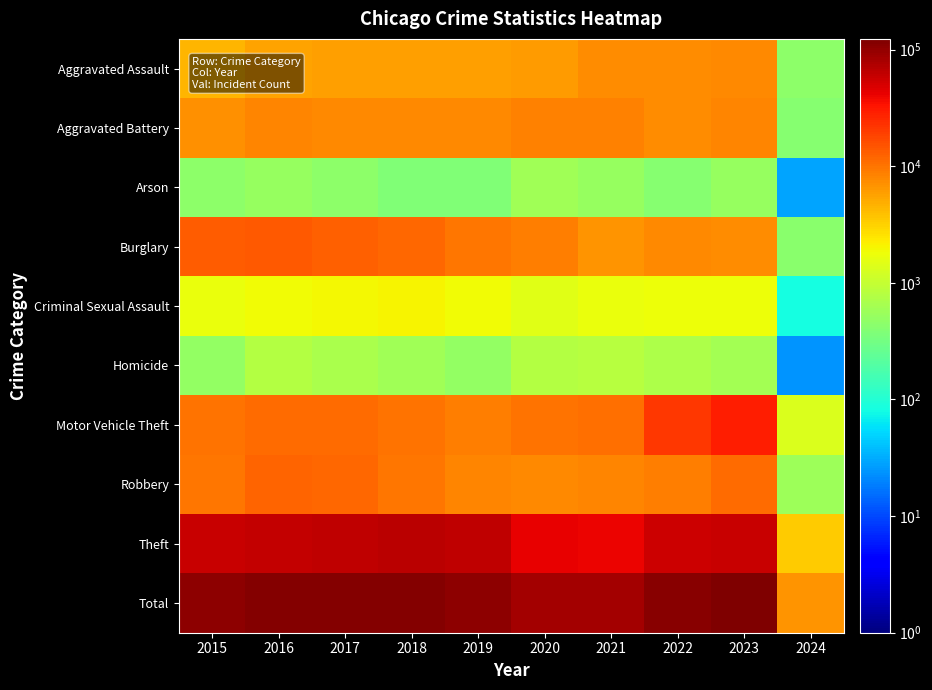

Reading left to right, transcribe all the data shown in this chart.

Aggravated Assault: 2015=4480	2016=5712	2017=5793	2018=6001	2019=5841	2020=6264	2021=7242	2022=7280	2023=7700	2024=449
Aggravated Battery: 2015=7019	2016=8086	2017=7845	2018=7735	2019=7857	2020=8319	2021=8347	2022=7488	2023=8072	2024=414
Arson: 2015=448	2016=515	2017=444	2018=373	2019=376	2020=588	2021=529	2022=422	2023=508	2024=29
Burglary: 2015=13184	2016=14289	2017=13001	2018=11747	2019=9638	2020=8758	2021=6662	2022=7594	2023=7439	2024=439
Criminal Sexual Assault: 2015=1690	2016=1846	2017=1965	2018=2018	2019=1904	2020=1479	2021=1719	2022=1775	2023=1777	2024=84
Homicide: 2015=496	2016=786	2017=672	2018=588	2019=499	2020=787	2021=804	2022=722	2023=624	2024=24
Motor Vehicle Theft: 2015=10068	2016=11286	2017=11380	2018=9985	2019=8977	2020=9959	2021=10602	2022=21455	2023=29191	2024=1387
Robbery: 2015=9638	2016=11960	2017=11880	2018=9681	2019=7995	2020=7855	2021=7918	2022=8963	2023=11052	2024=581
Theft: 2015=57350	2016=61622	2017=64386	2018=65288	2019=62493	2020=41327	2021=40806	2022=54856	2023=57165	2024=3350
Total: 2015=104373	2016=116102	2017=117366	2018=113416	2019=105580	2020=85336	2021=84629	2022=110555	2023=123528	2024=6757